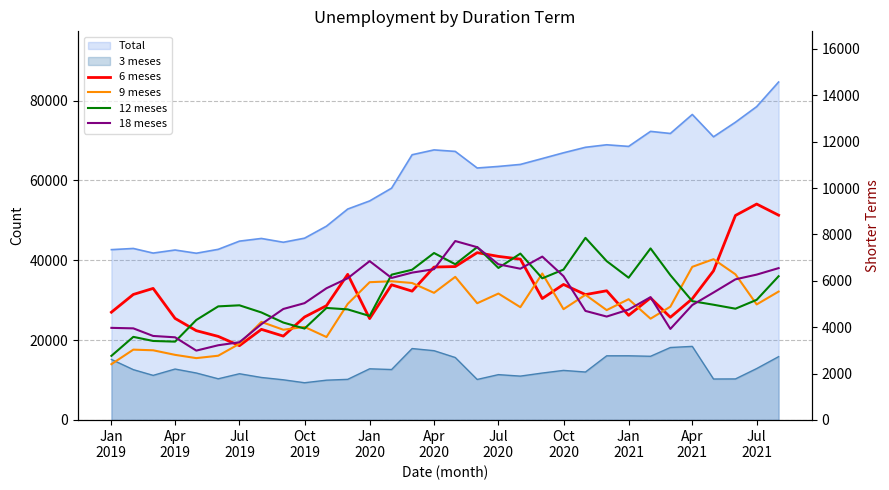

What is the spread (max minus min) of values at Apr
2020?

2128